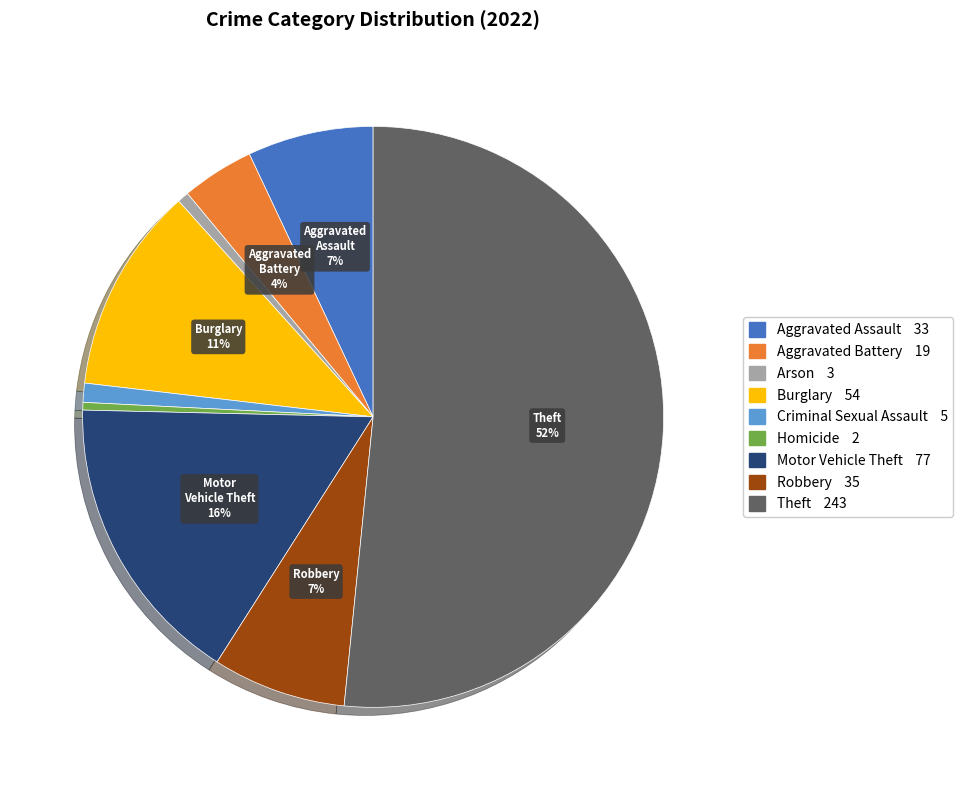

Does any single category account for the majority?

Yes